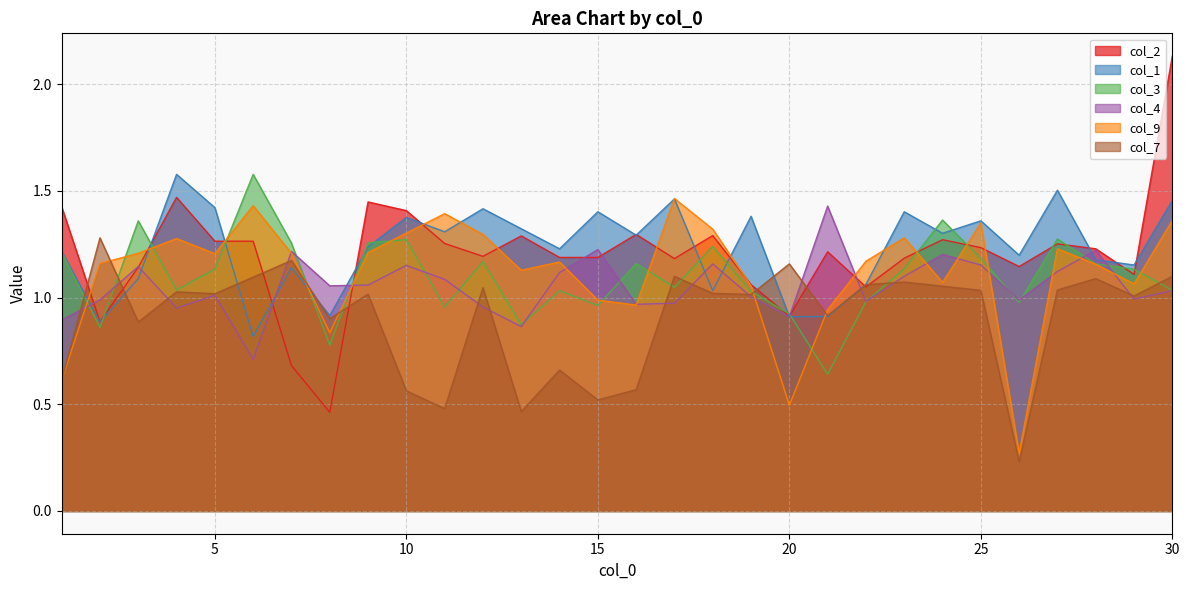

The value of col_4 at 27 is 1.7. True or false?

False